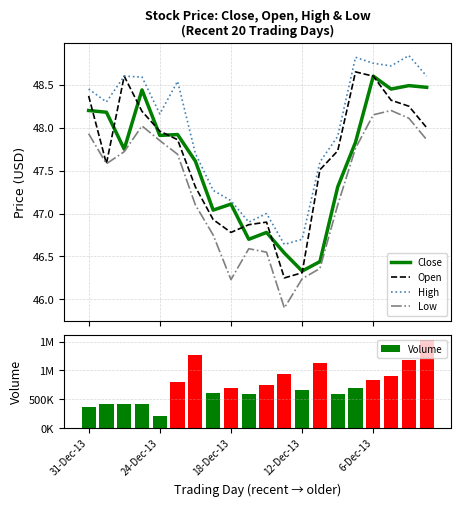

True or false: High and Low intersect in this chart.

False